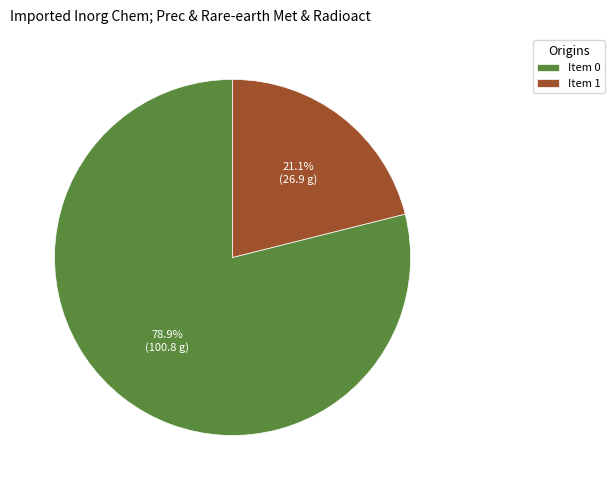

Approximately how many times larger is the value at Item 0 compared to Item 1?

3.7